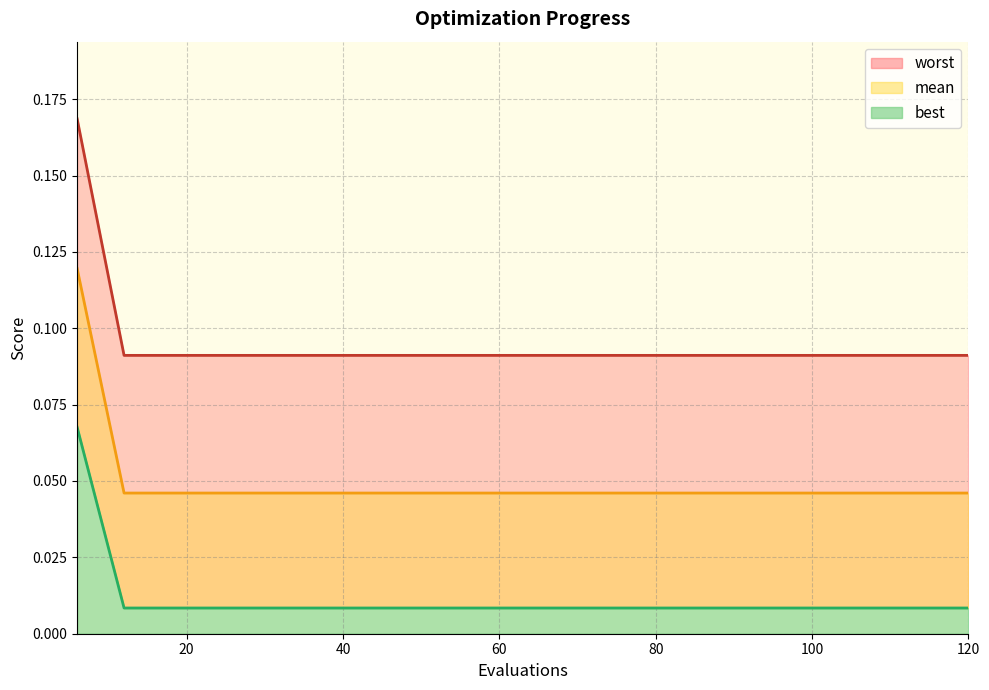

True or false: mean_line and worst_line intersect in this chart.

False